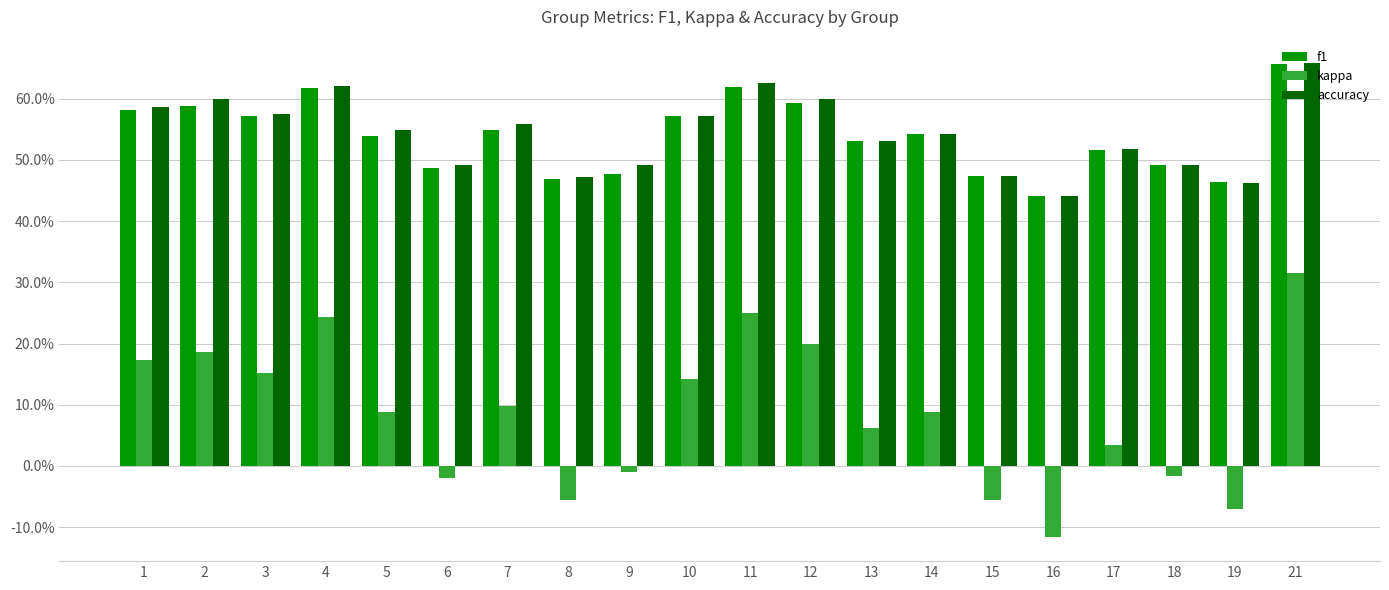

Rank the categories by kappa value from highest to lowest.

21, 11, 4, 12, 2, 1, 3, 10, 7, 5, 14, 13, 17, 9, 18, 6, 8, 15, 19, 16